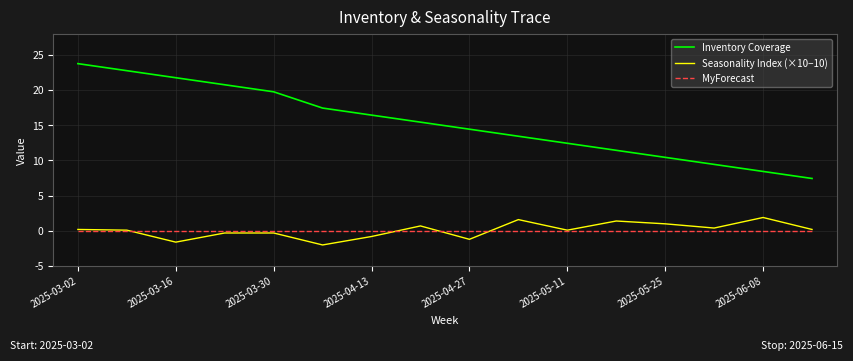

Which series has the widest spread of values?

Inventory Coverage